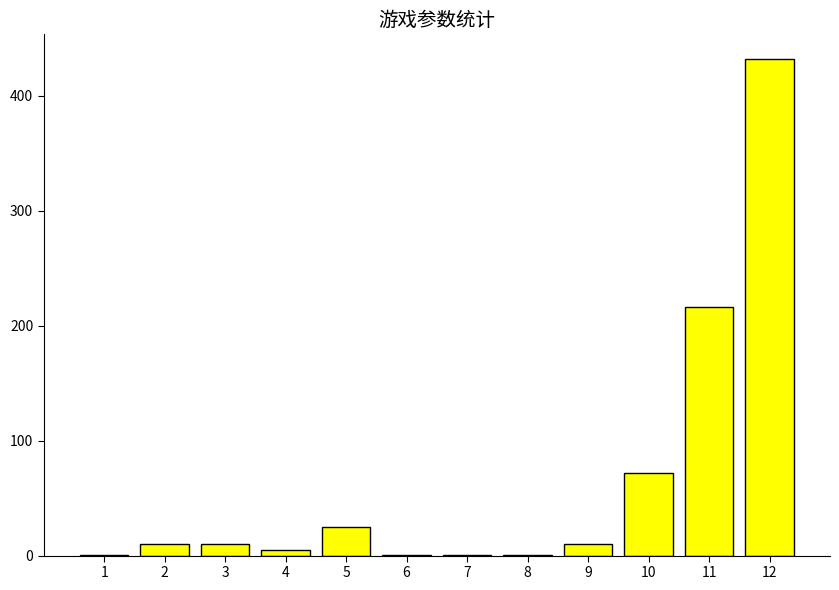

What is the maximum value shown in the chart?

432.0